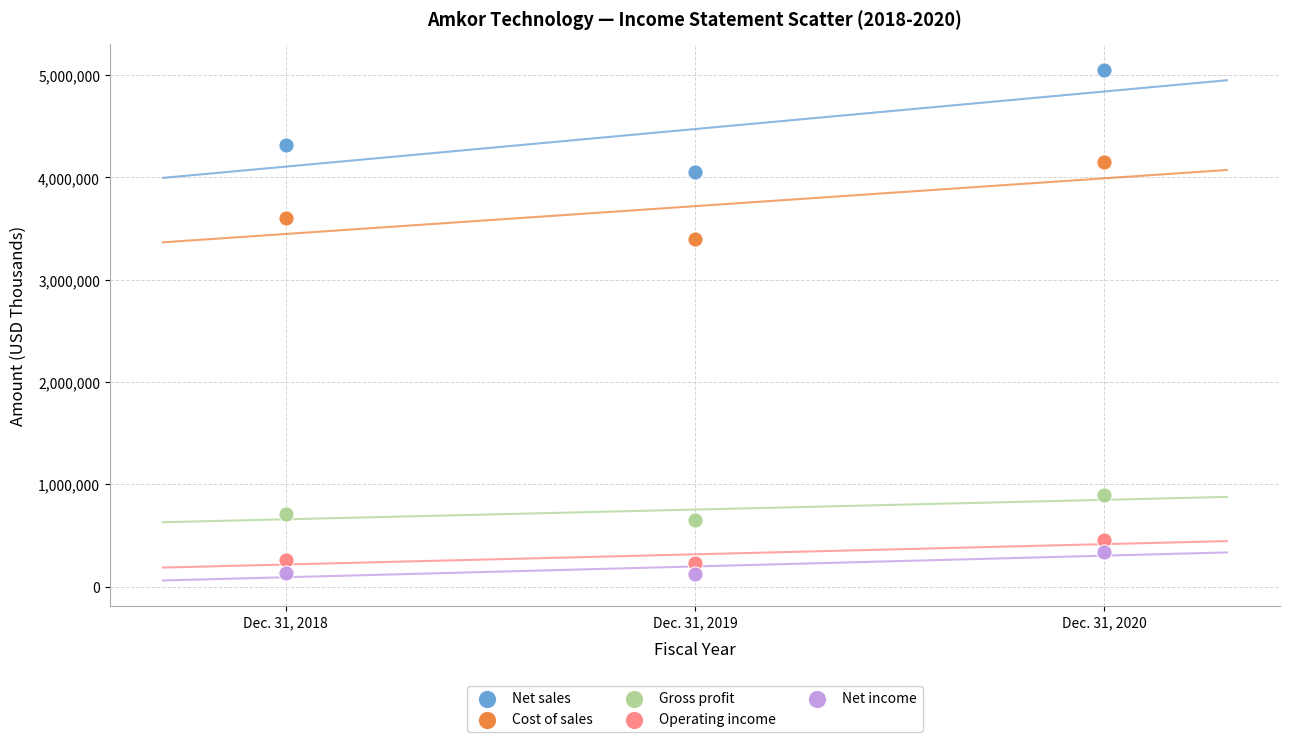

Which series reaches the maximum Y coordinate?

Net sales